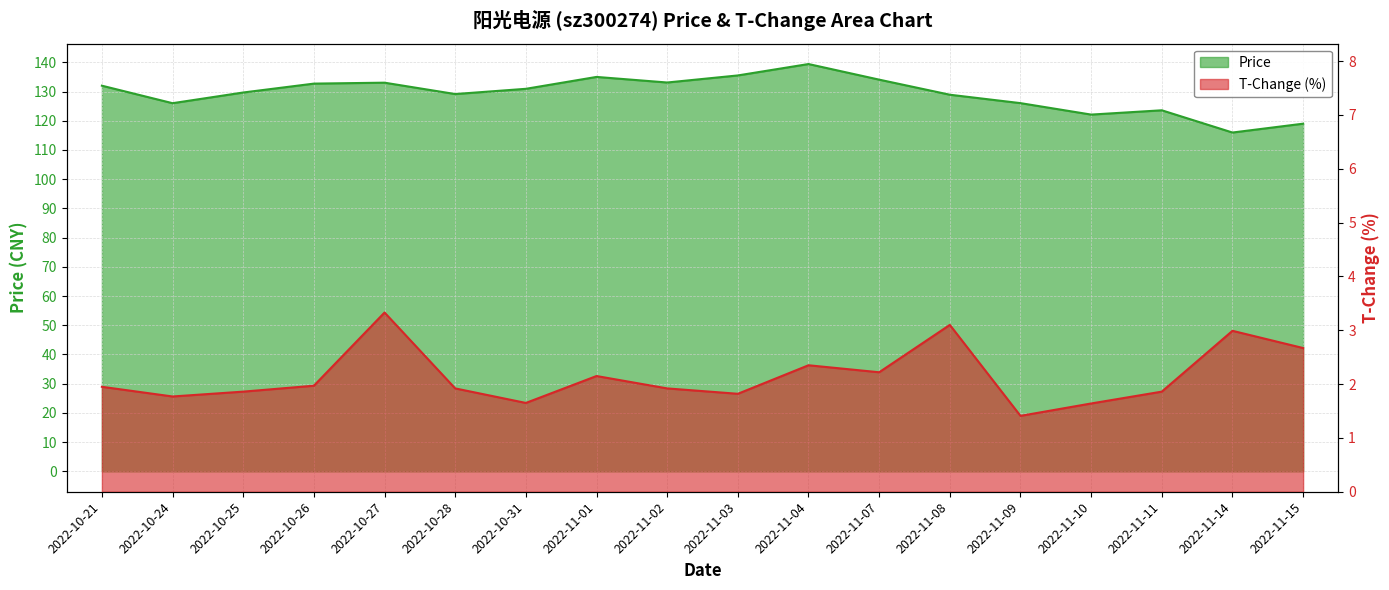

What is the minimum value shown in the chart?

1.4